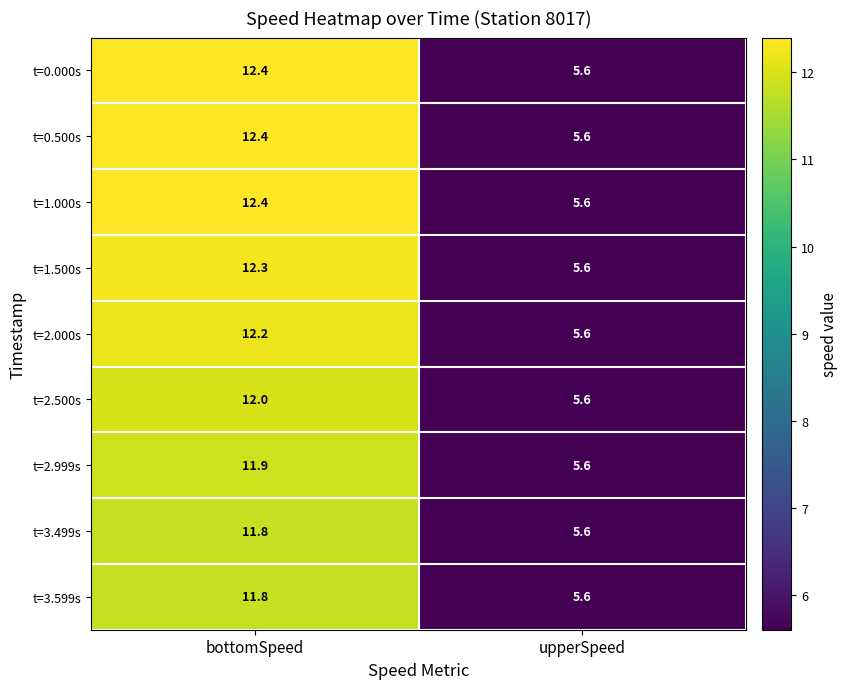

Reading right to left, transcribe all the data shown in this chart.

t=0.000s: upperSpeed=5.6	bottomSpeed=12.4
t=0.500s: upperSpeed=5.6	bottomSpeed=12.4
t=1.000s: upperSpeed=5.6	bottomSpeed=12.4
t=1.500s: upperSpeed=5.6	bottomSpeed=12.3
t=2.000s: upperSpeed=5.6	bottomSpeed=12.2
t=2.500s: upperSpeed=5.6	bottomSpeed=12.0
t=2.999s: upperSpeed=5.6	bottomSpeed=11.9
t=3.499s: upperSpeed=5.6	bottomSpeed=11.8
t=3.599s: upperSpeed=5.6	bottomSpeed=11.8